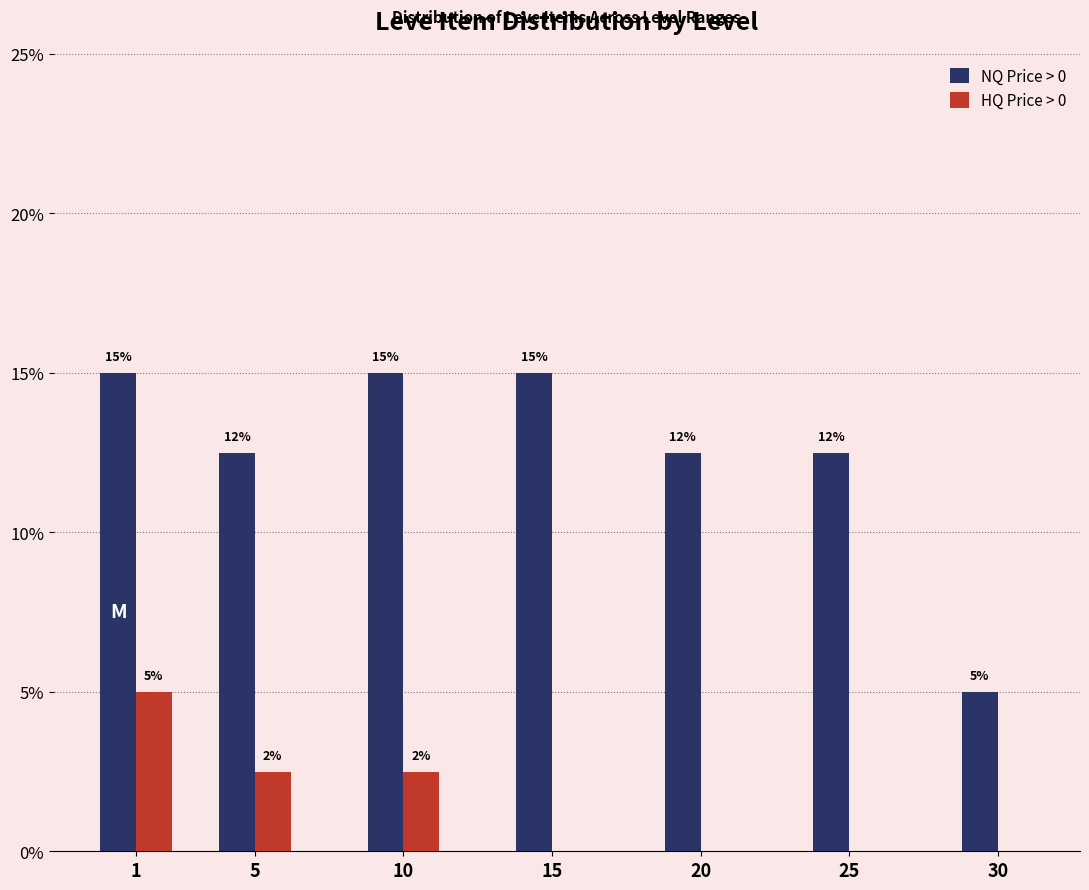

Is it true that HQ Price > 0 equals 0.0 at 25?

True